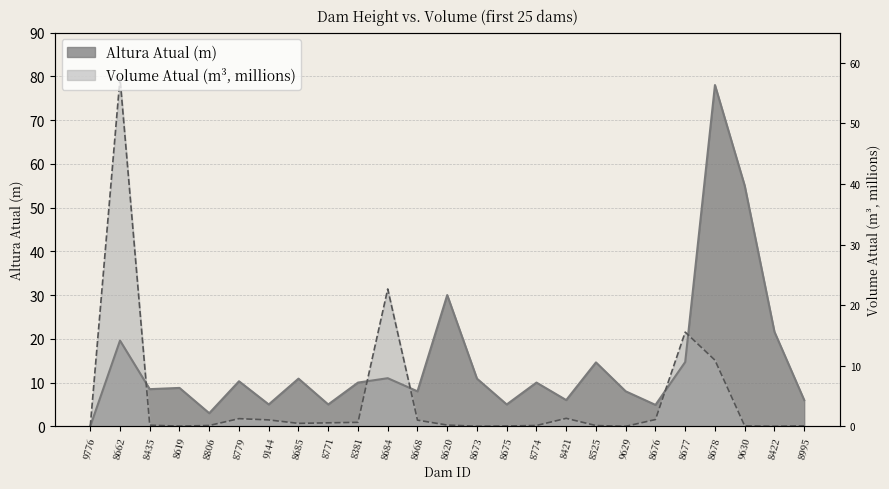

Rank the series by their average value, from lowest to highest.

Volume Atual (m3, /1e6), Altura Atual (m)